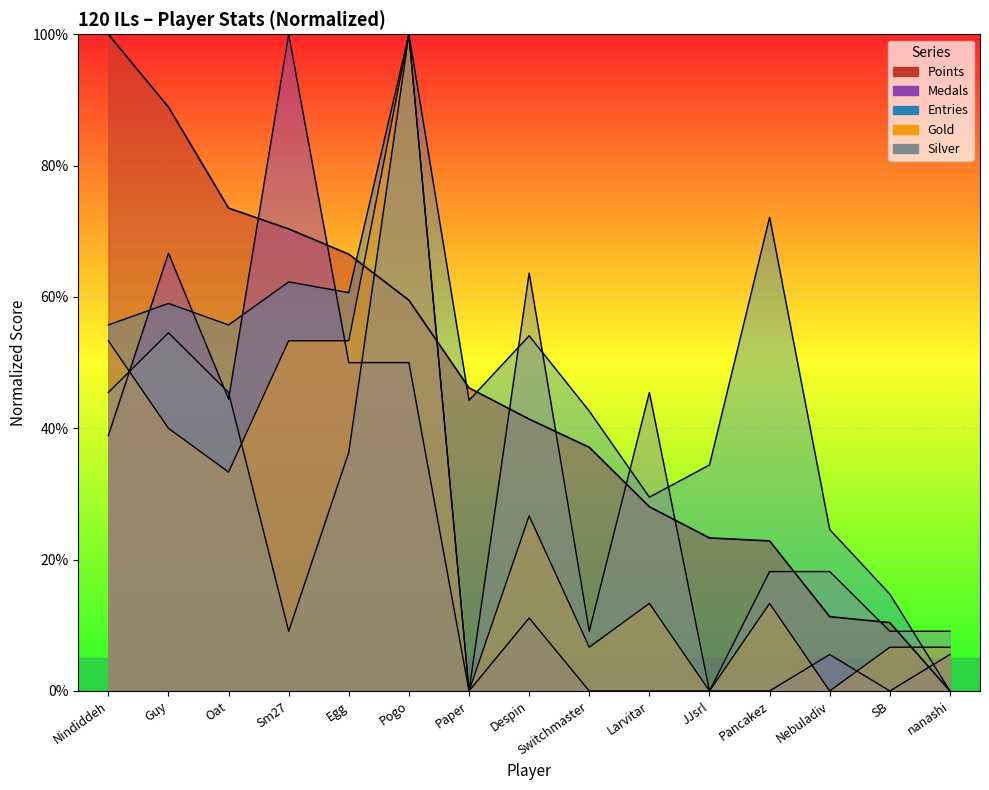

Is it true that Medals equals 30.3 at Oat?

False